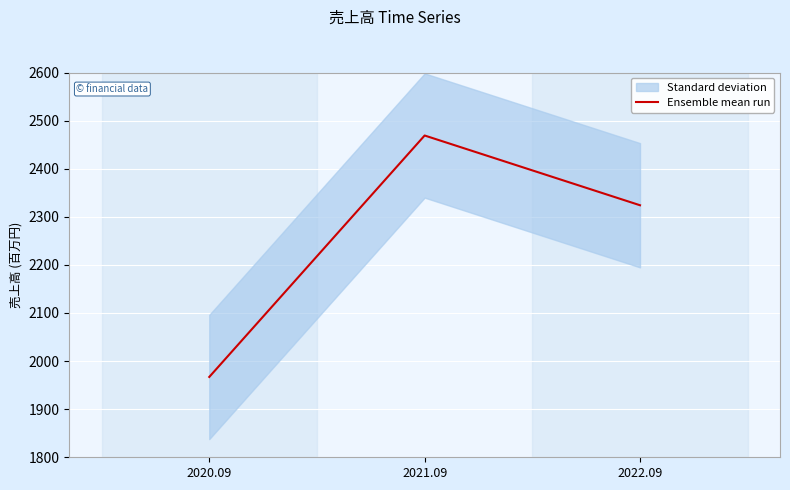

The value at 2020.09 is 1967. True or false?

True